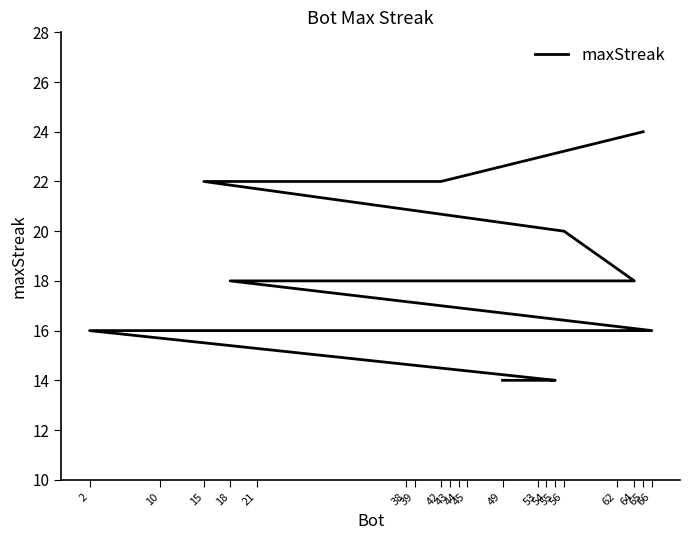

Reading left to right, extract all data points from this chart.

24	22	22	22	20	18	18	18	16	16	16	16	16	16	16	16	14	14	14	14